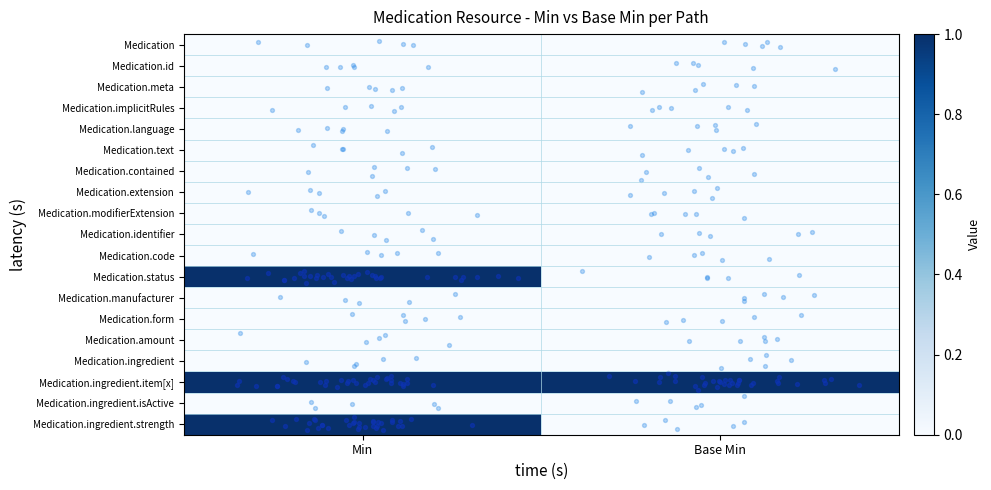

Which label corresponds to the smallest value in the chart?

Min